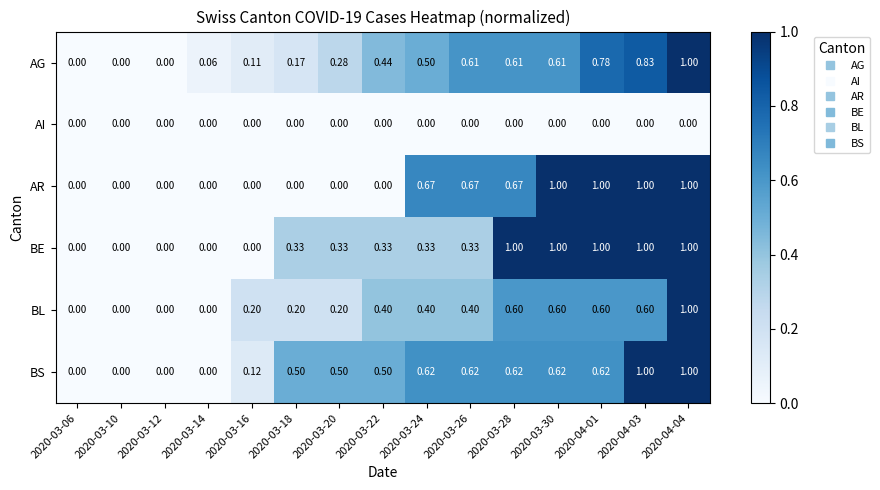

Is the value of BL at 2020-03-16 greater than the value of AG at 2020-03-26?

No